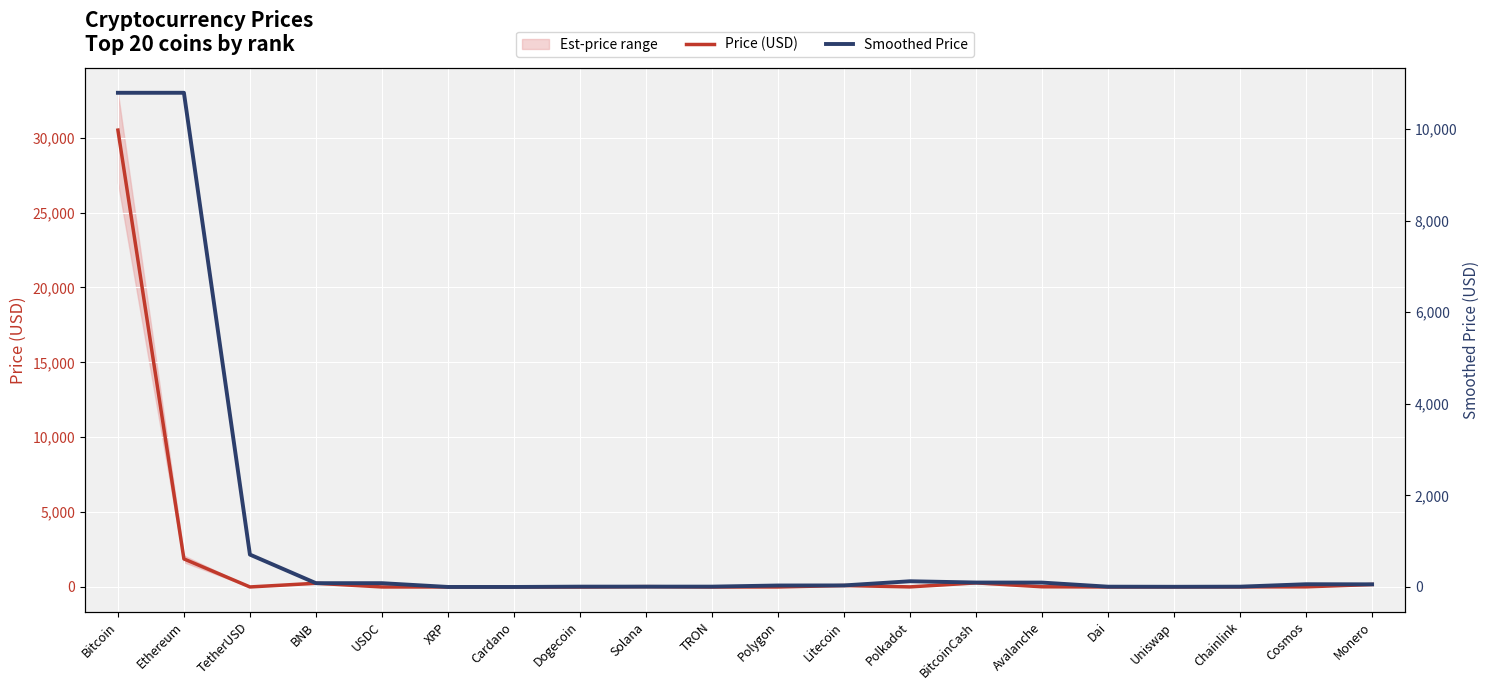

At which category is the sum across all series the highest?

Bitcoin